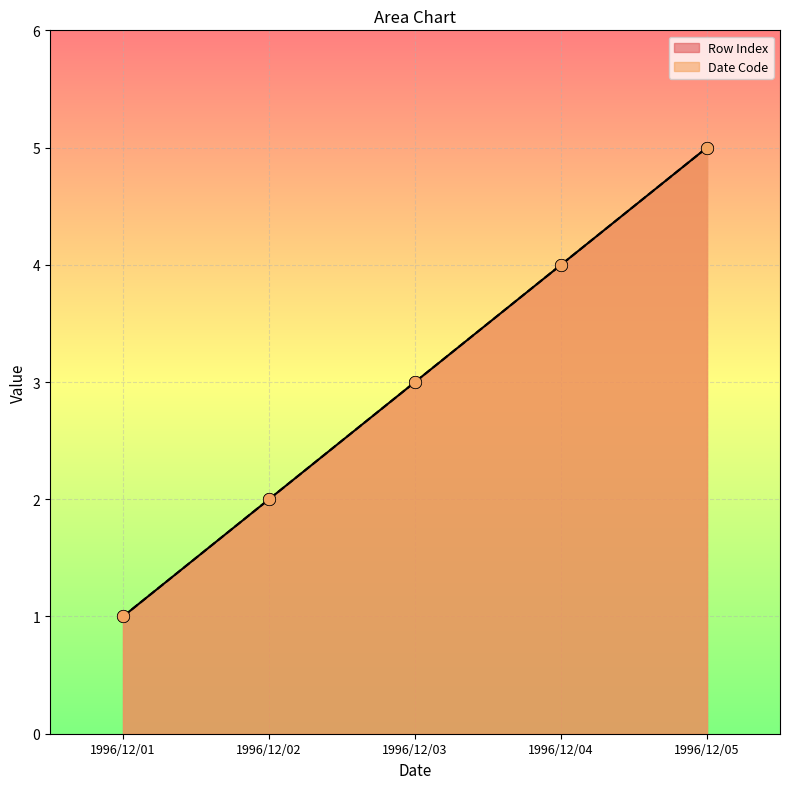

Which series has the largest total across all categories?

Row Index